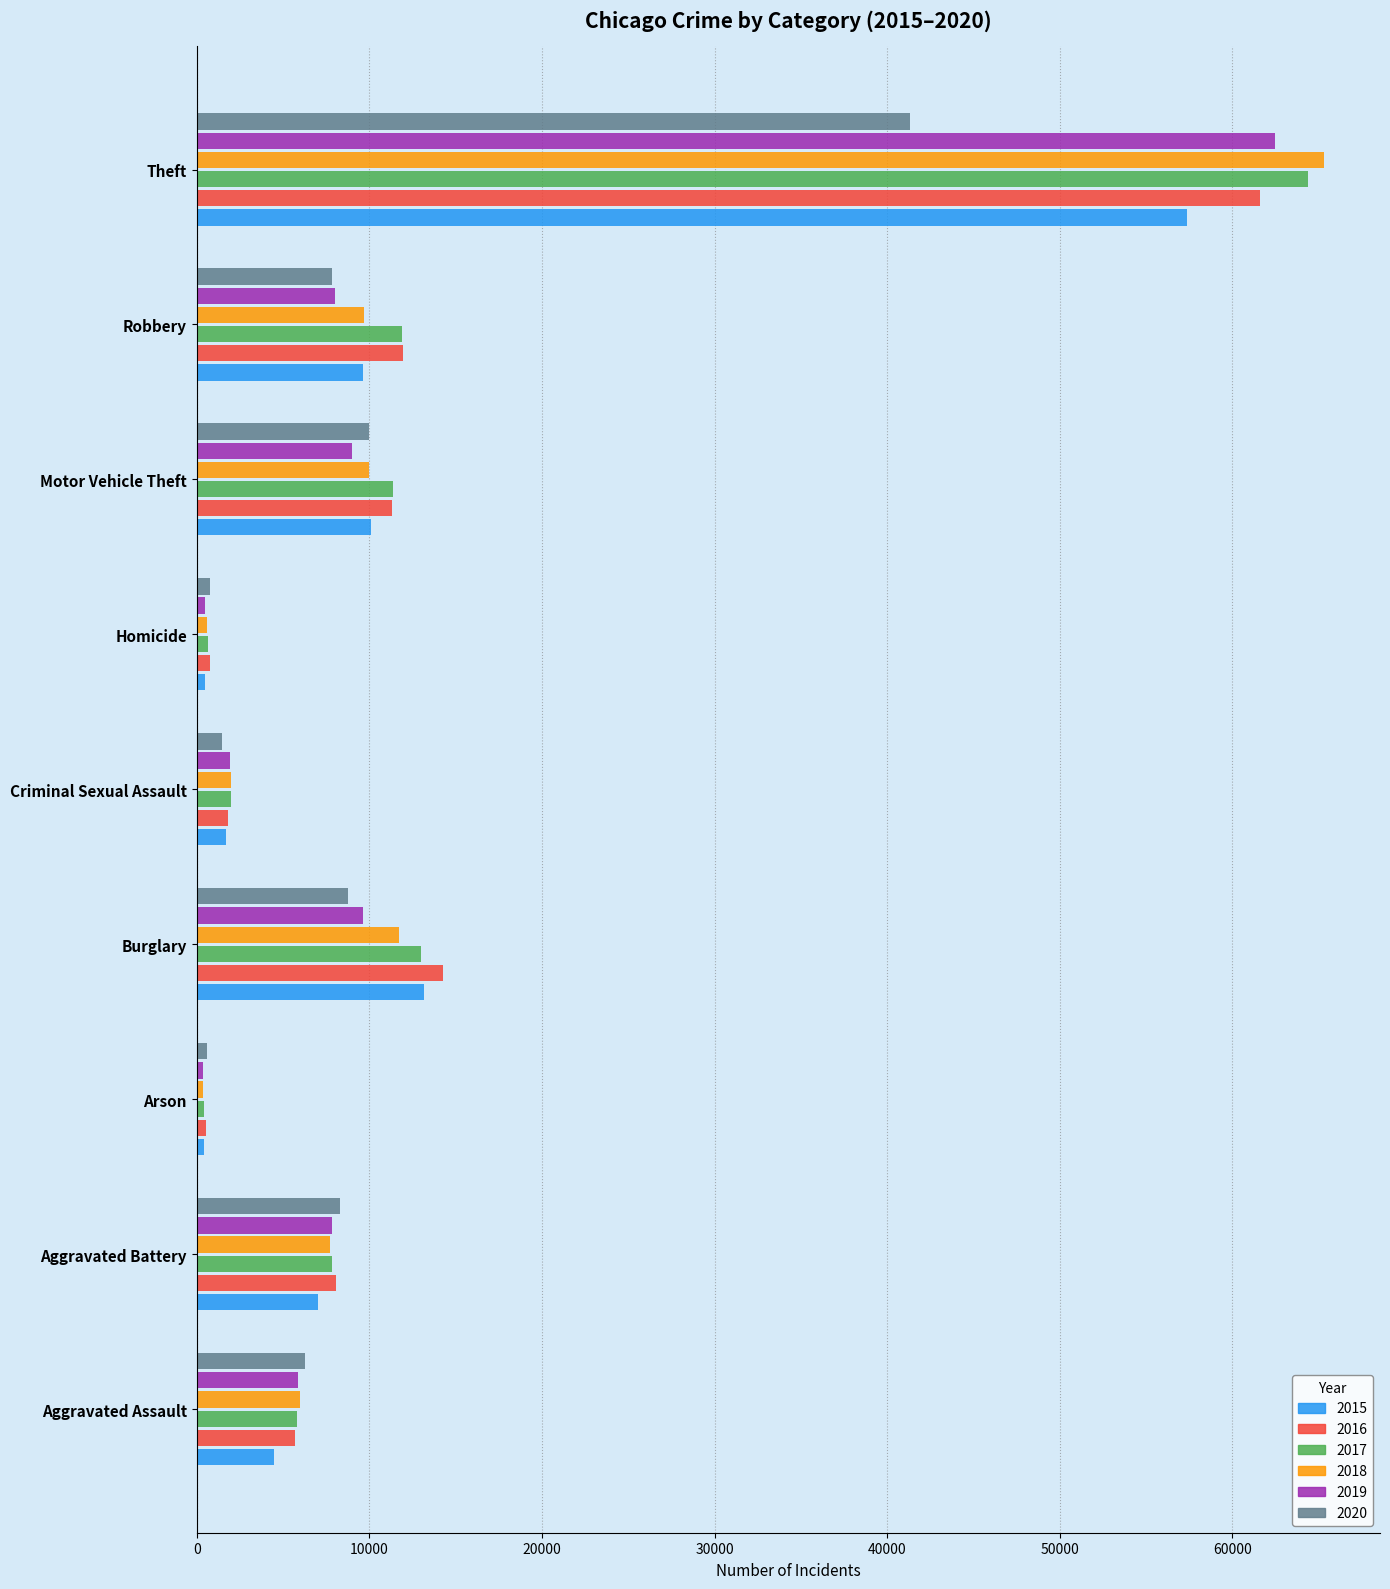

What is the difference between the 2016 values at Homicide and Burglary?

13503